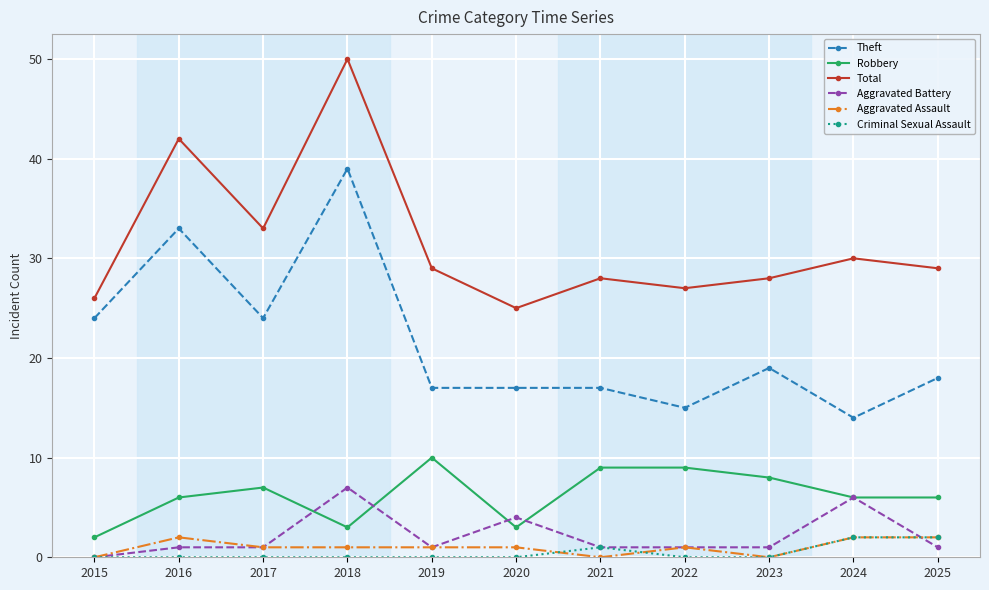

True or false: Robbery has more than 1 interior local peaks.

True